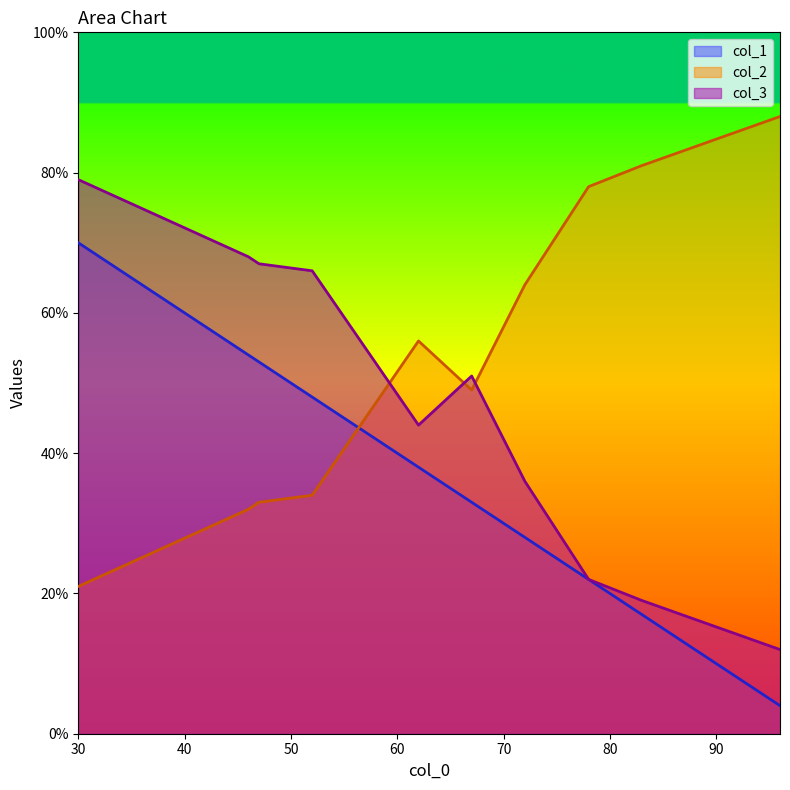

How many data points in col_3 are above 51?

4